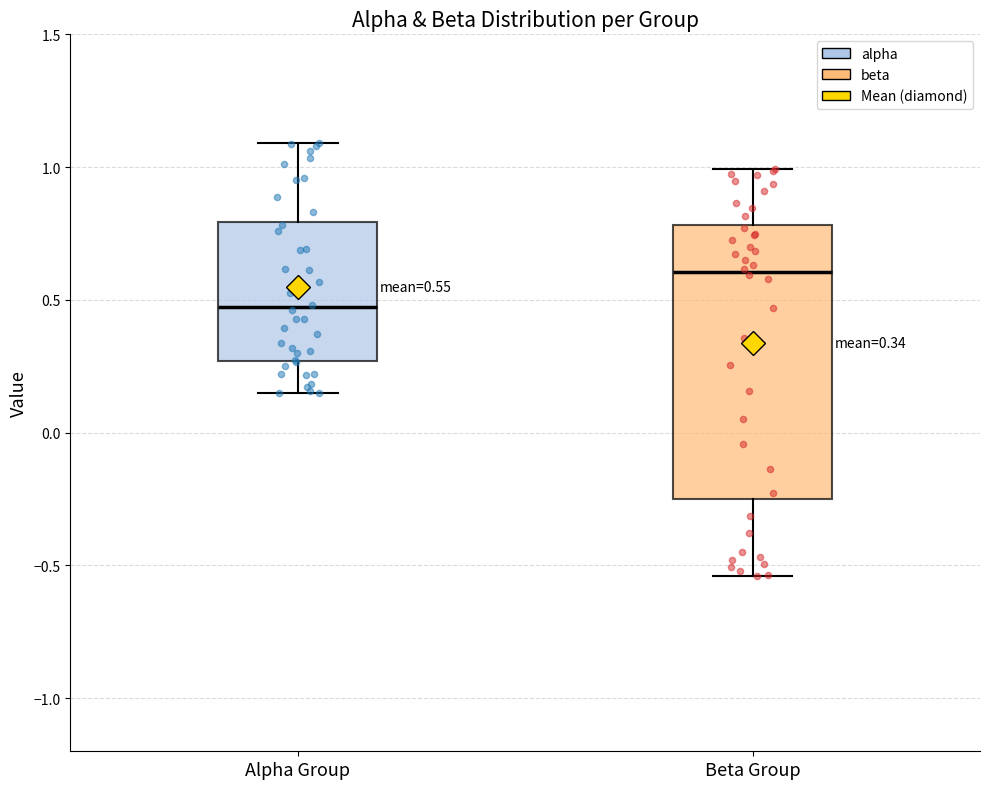

Which box's median line is the lowest?

Alpha Group